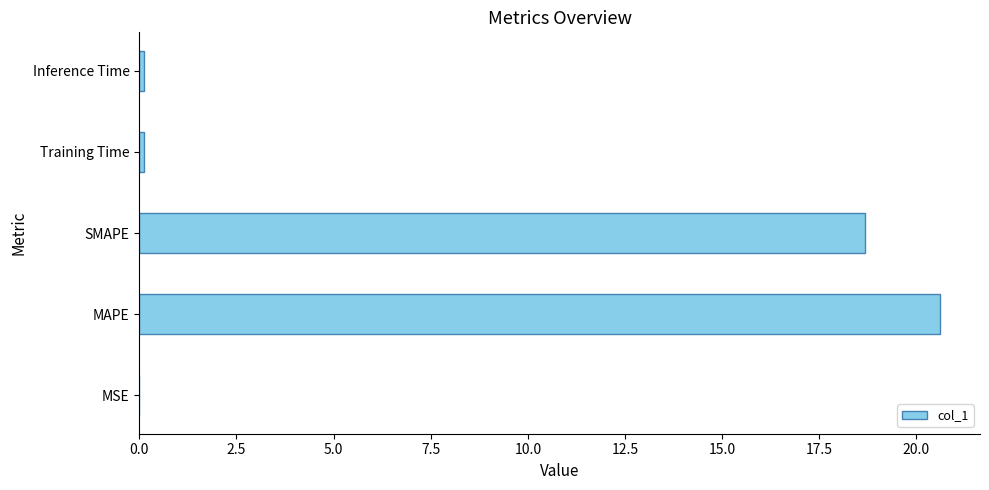

The chart shows a value of 30.6 at SMAPE. True or false?

False